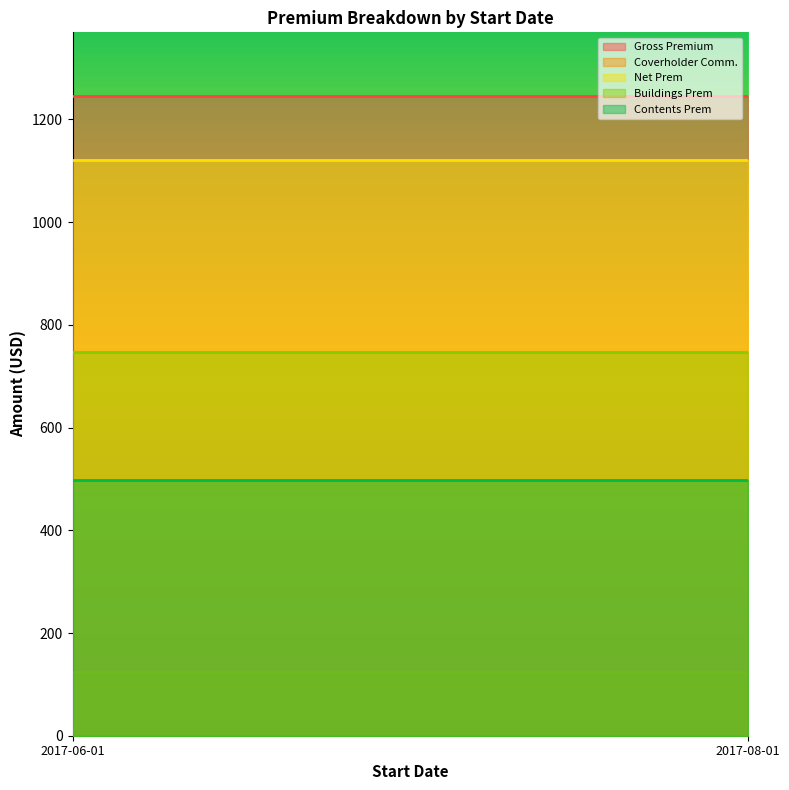

Reading left to right, list all the values displayed in this chart.

Gross Premium: 2017-06-01=1245.0	2017-08-01=1245.0
Coverholder Comm.: 2017-06-01=124.5	2017-08-01=124.5
Net Prem: 2017-06-01=1120.5	2017-08-01=1120.5
Buildings Prem: 2017-06-01=747.0	2017-08-01=747.0
Contents Prem: 2017-06-01=498.0	2017-08-01=498.0